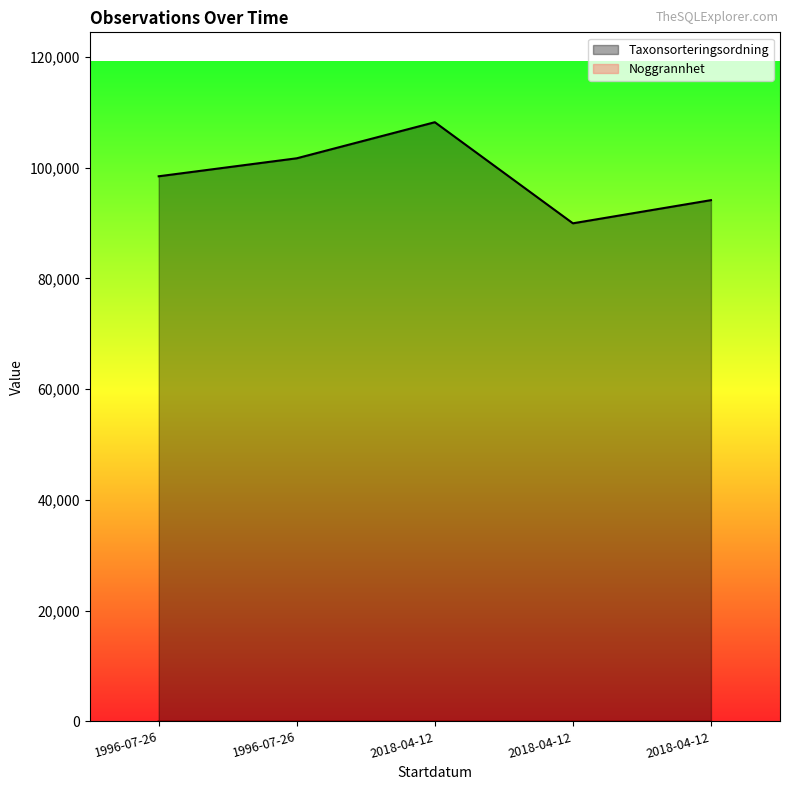

Reading left to right, extract all data points from this chart.

Noggrannhet: 25	25	5	5	5
Taxonsorteringsordning: 98431	101680	108194	89940	94121